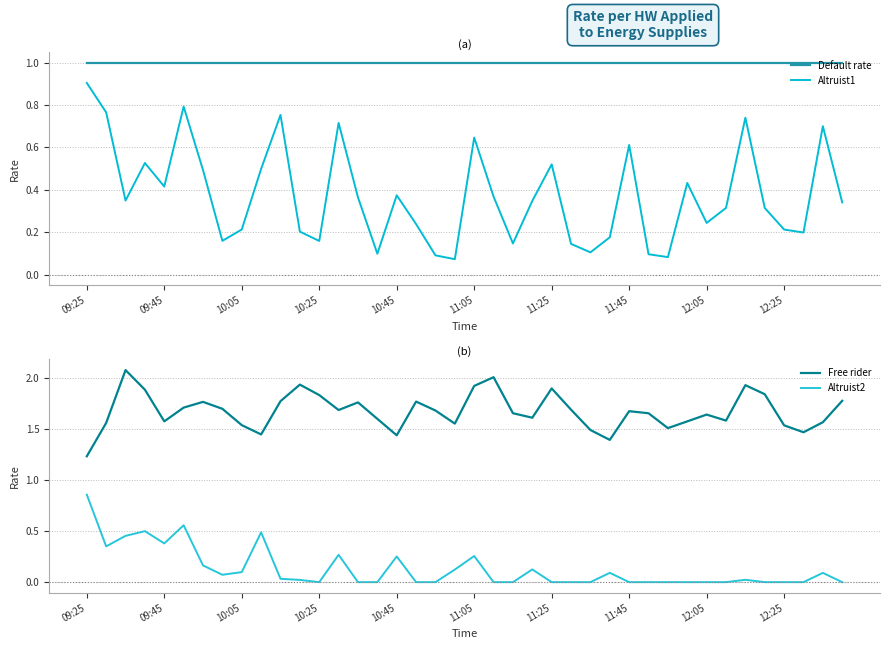

Is this an area chart (filled region under the line)?

No